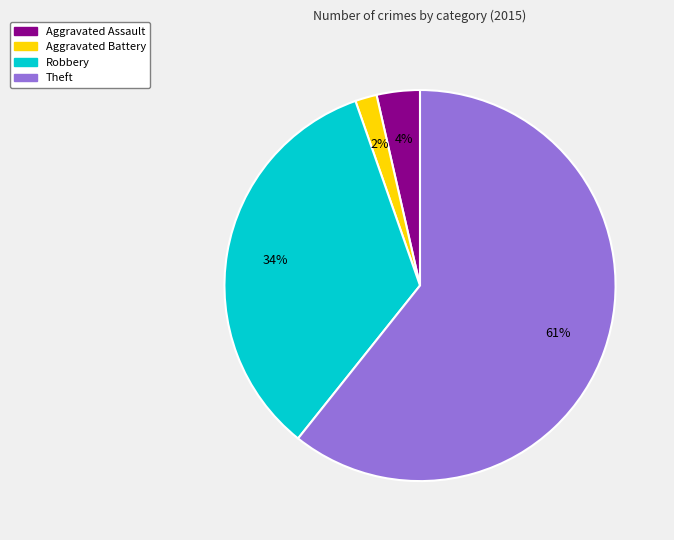

To the nearest percent, what is the average slice percentage?

25%